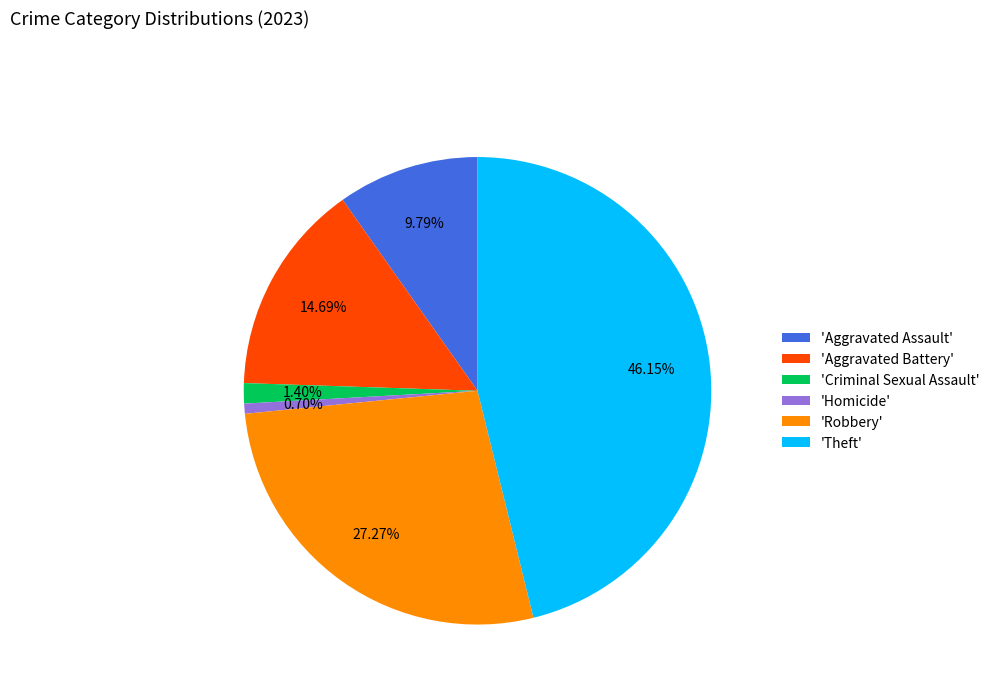

Which has a higher value, 'Theft' or 'Criminal Sexual Assault'?

'Theft'